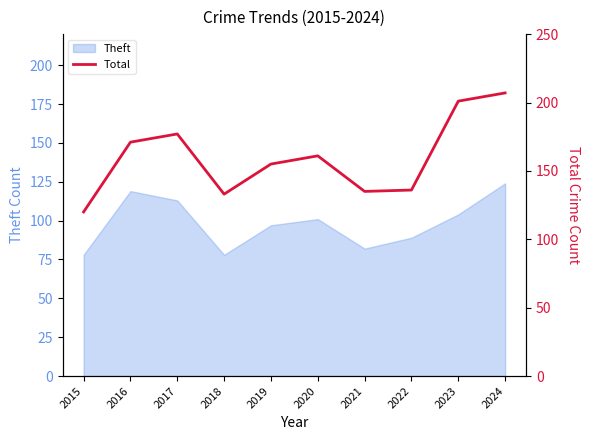

Which label corresponds to the largest value in the chart?

2024